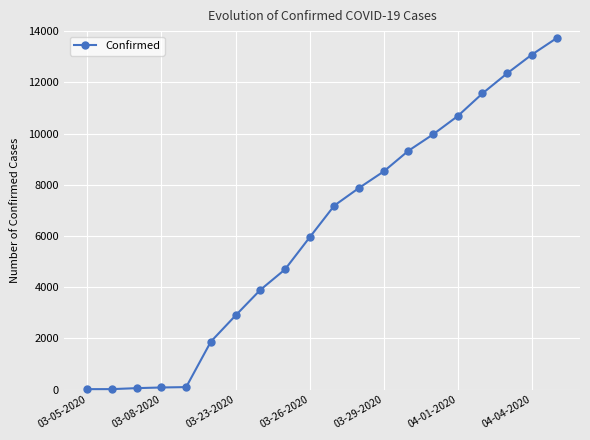

What is the greatest value displayed?

13723